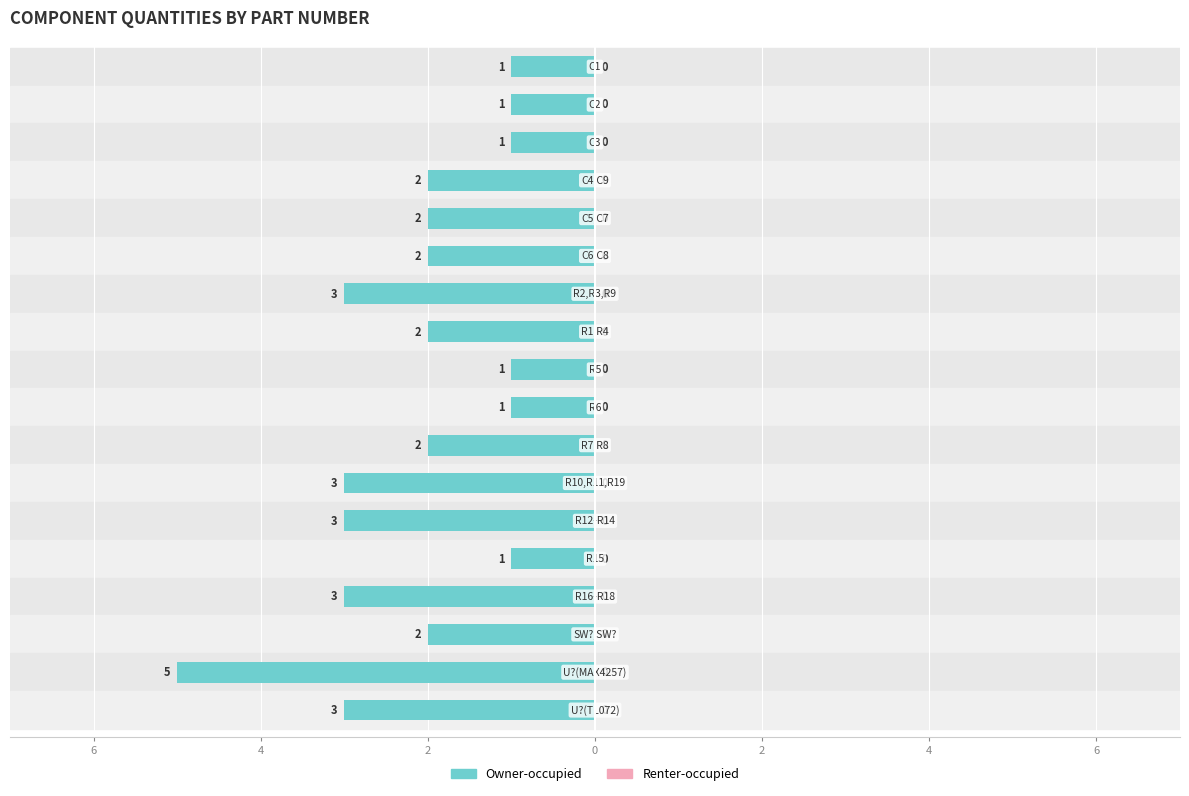

Count the number of categories in the chart.

18